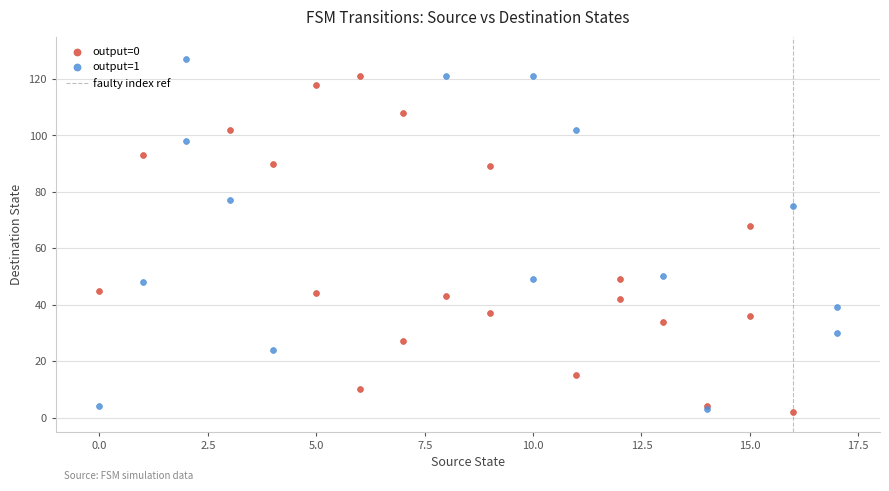

Which series reaches the maximum Y coordinate?

output=1